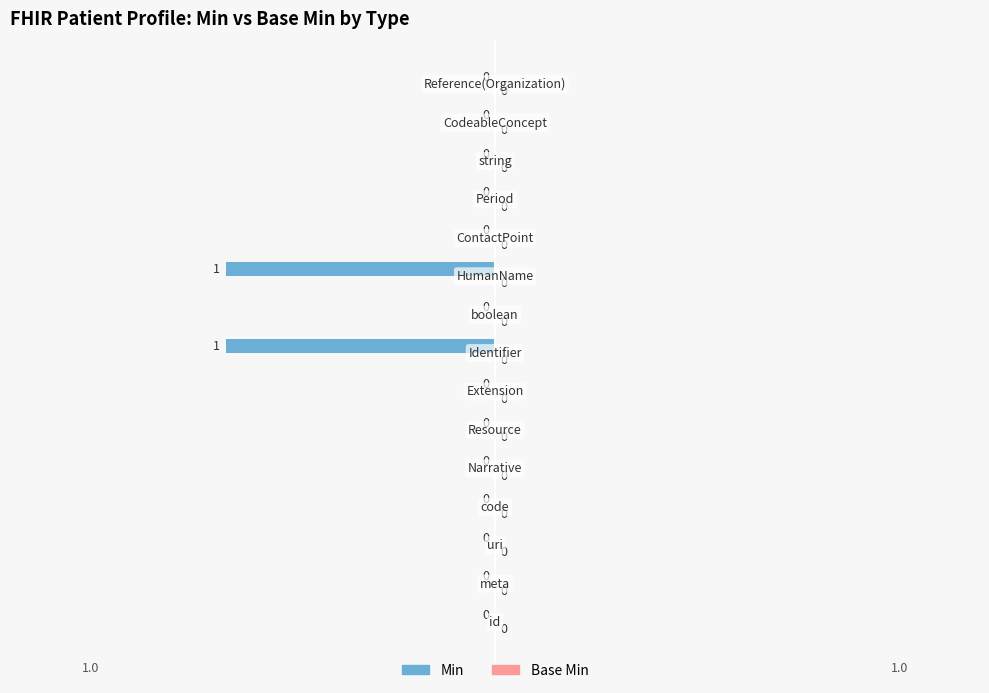

How many values are between 0 and 1?

13